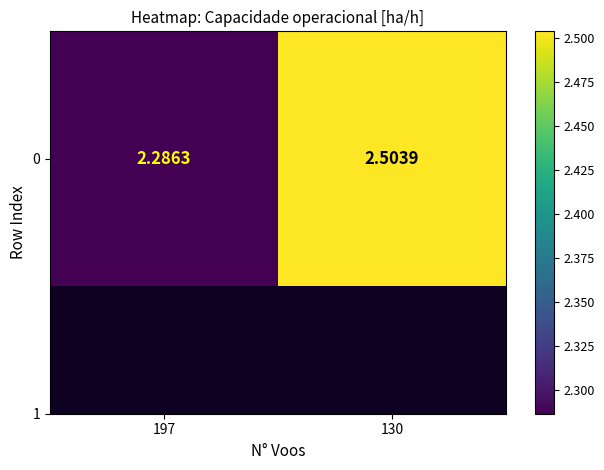

At which category does the chart reach its peak across all series?

130